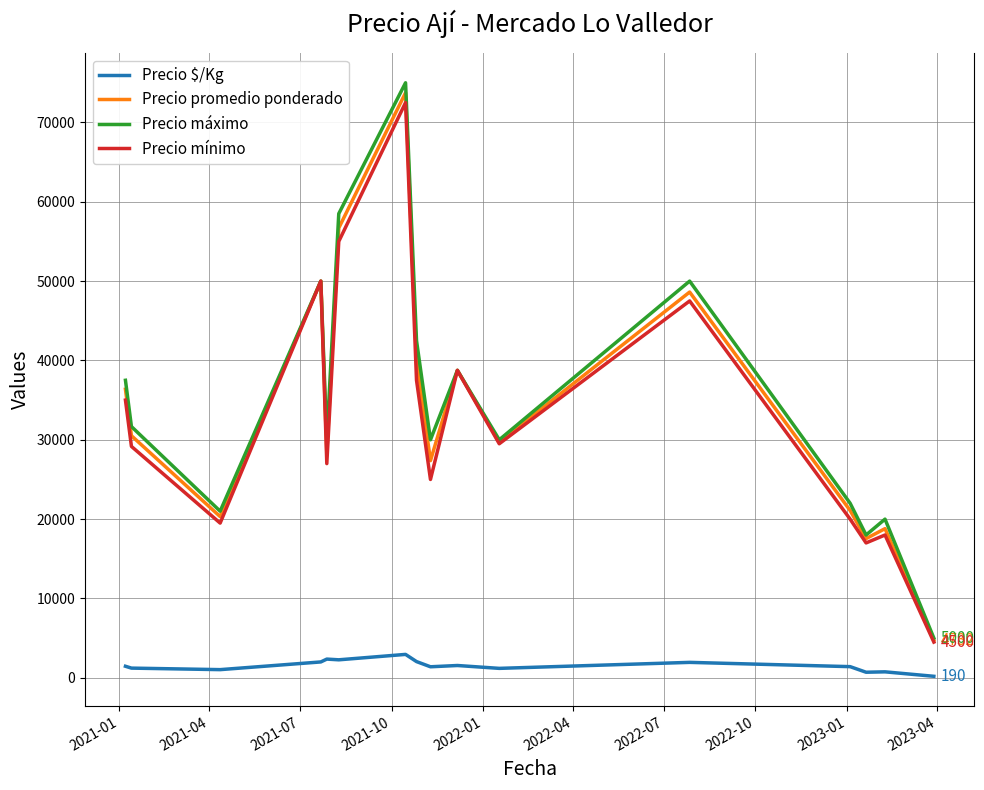

True or false: Precio $/Kg and Precio máximo cross at least once.

False